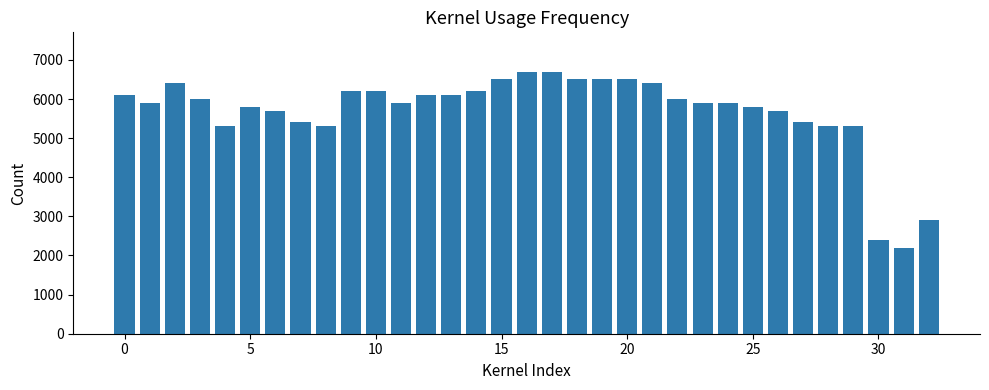

What is the difference between the maximum and second lowest values?

4300